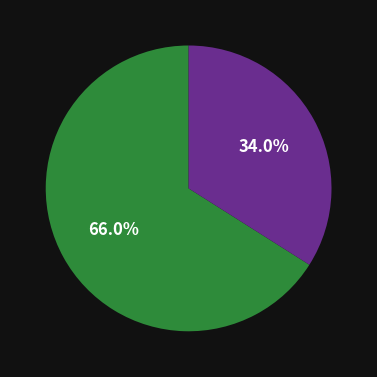

Is there any slice that represents more than half of the pie?

Yes